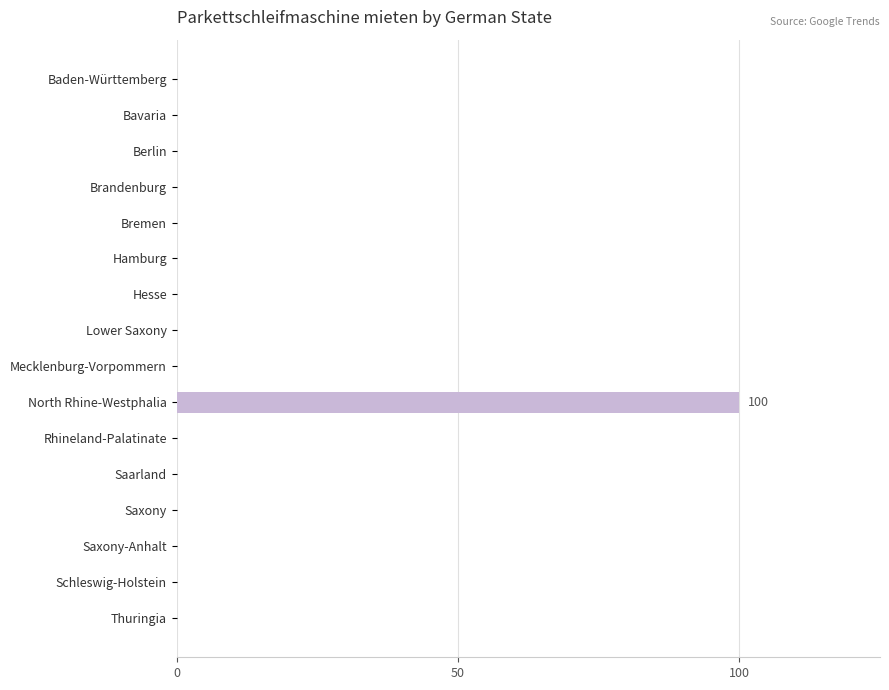

Reading top to bottom, transcribe all the data shown in this chart.

Baden-Württemberg=0	Bavaria=0	Berlin=0	Brandenburg=0	Bremen=0	Hamburg=0	Hesse=0	Lower Saxony=0	Mecklenburg-Vorpommern=0	North Rhine-Westphalia=100	Rhineland-Palatinate=0	Saarland=0	Saxony=0	Saxony-Anhalt=0	Schleswig-Holstein=0	Thuringia=0